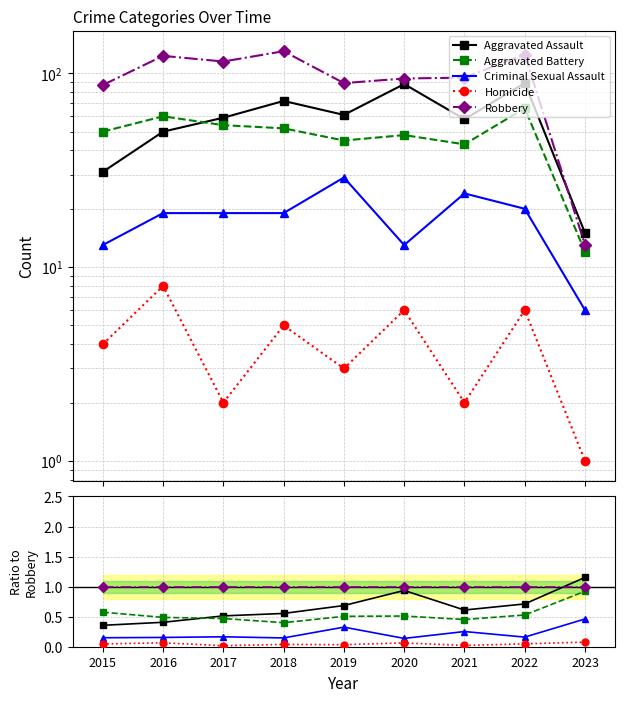

Count the number of categories in the chart.

9